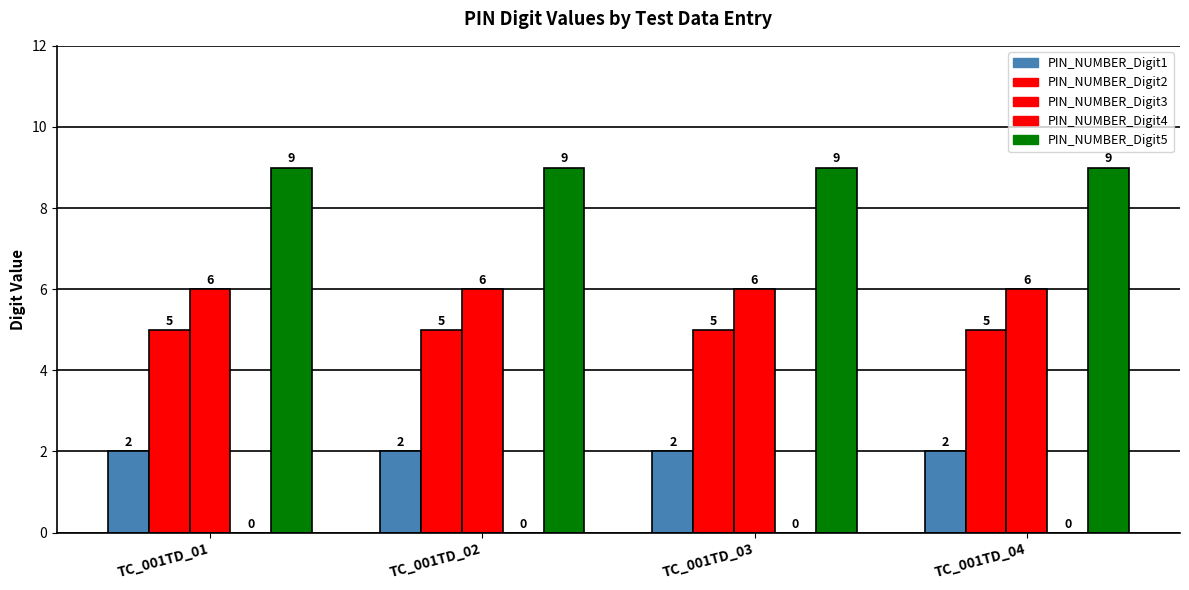

Which series has the largest range (max minus min)?

PIN_NUMBER_Digit1